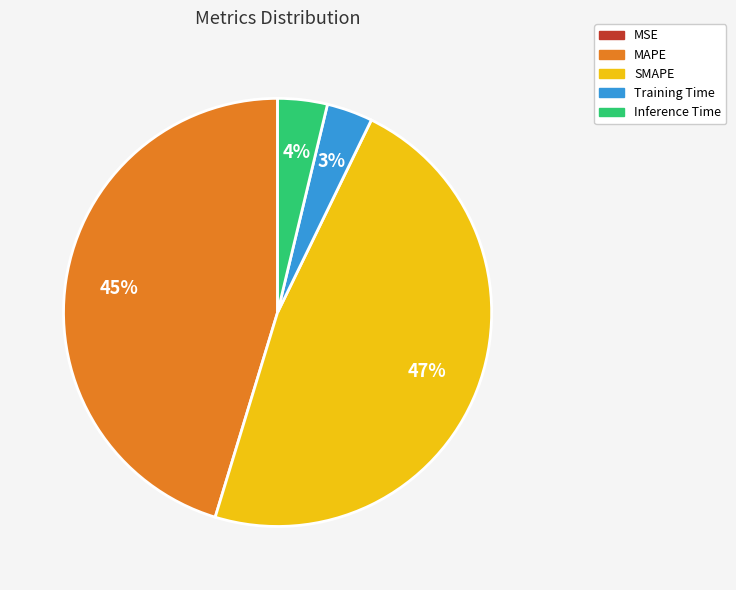

Combined, do MAPE and Inference Time account for over 50%?

No